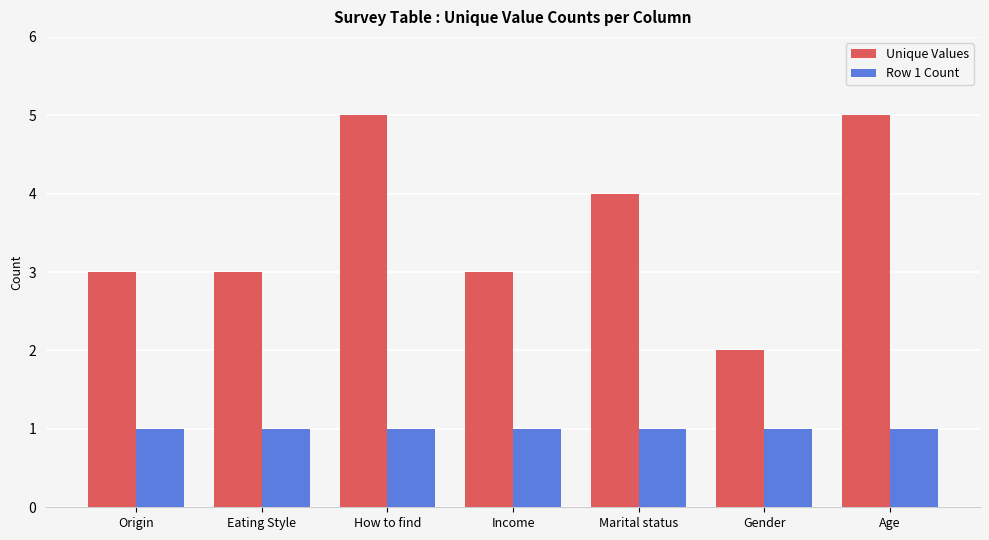

At how many categories does at least one series exceed 1?

7